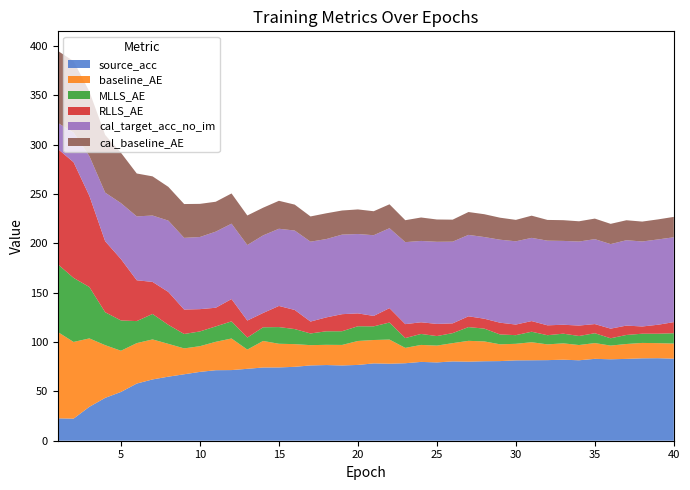

What is the highest value of the source_acc series?

83.6